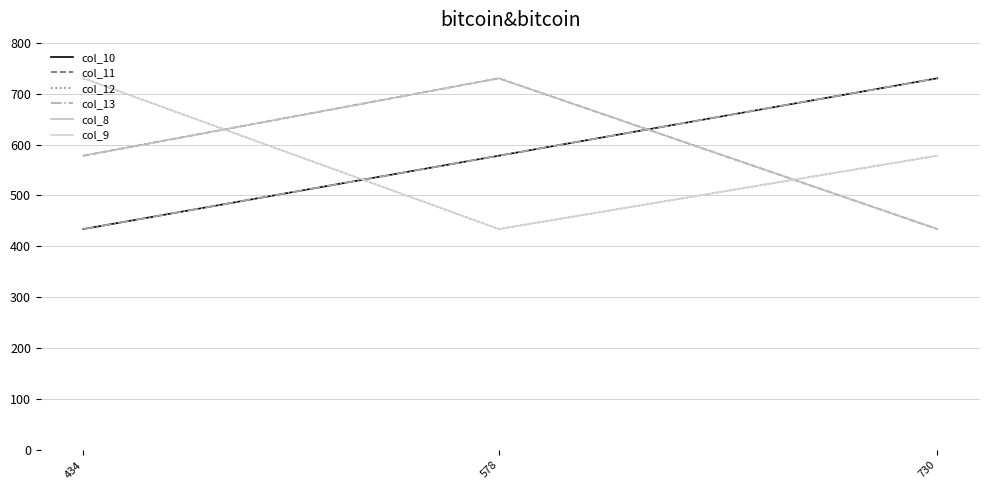

The value of col_11 at 434 is 875. True or false?

False